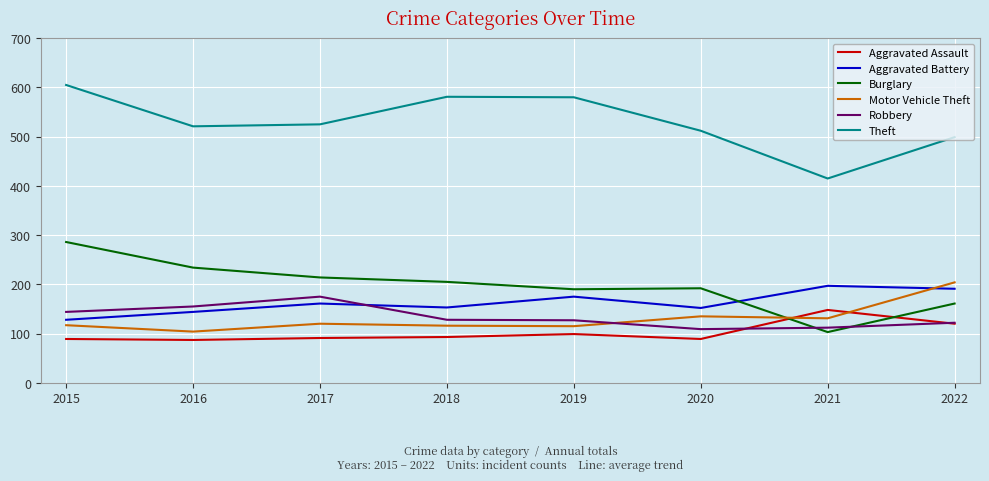

How many interior local peaks does the Aggravated Battery series have?

3